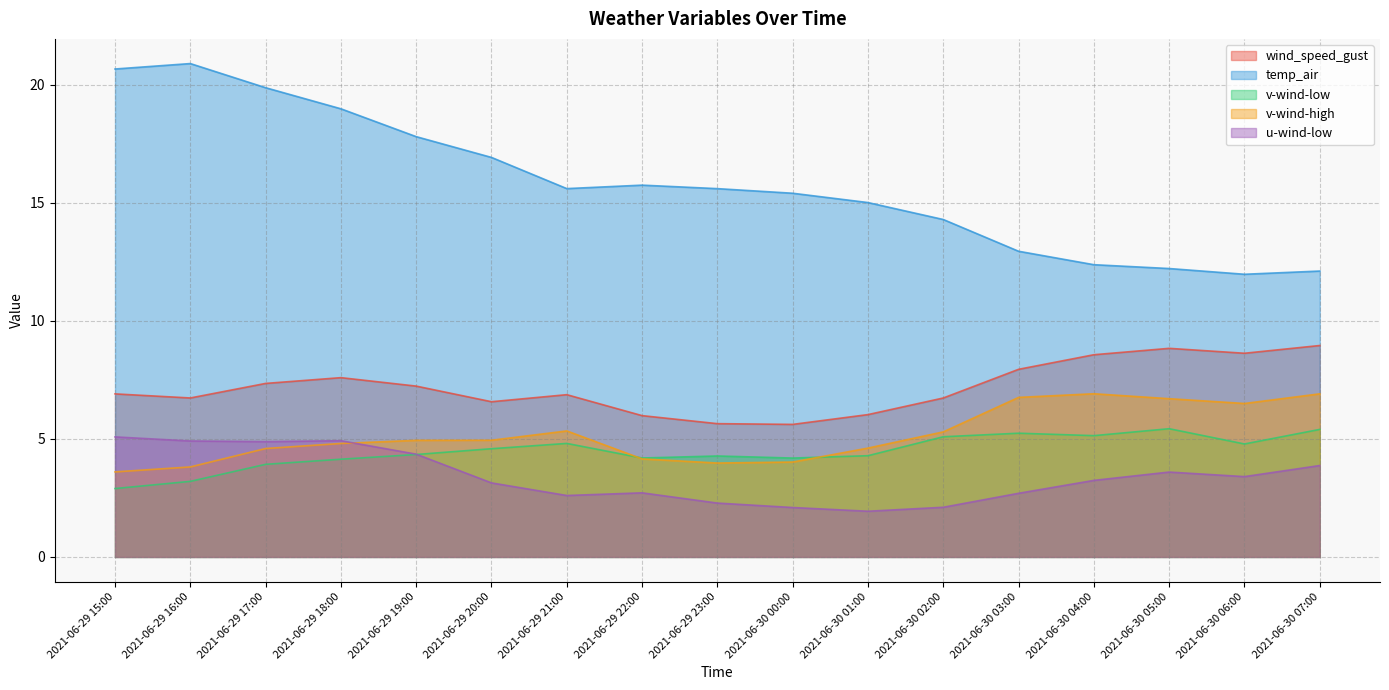

What is the average value of the v-wind-low series?

4.5